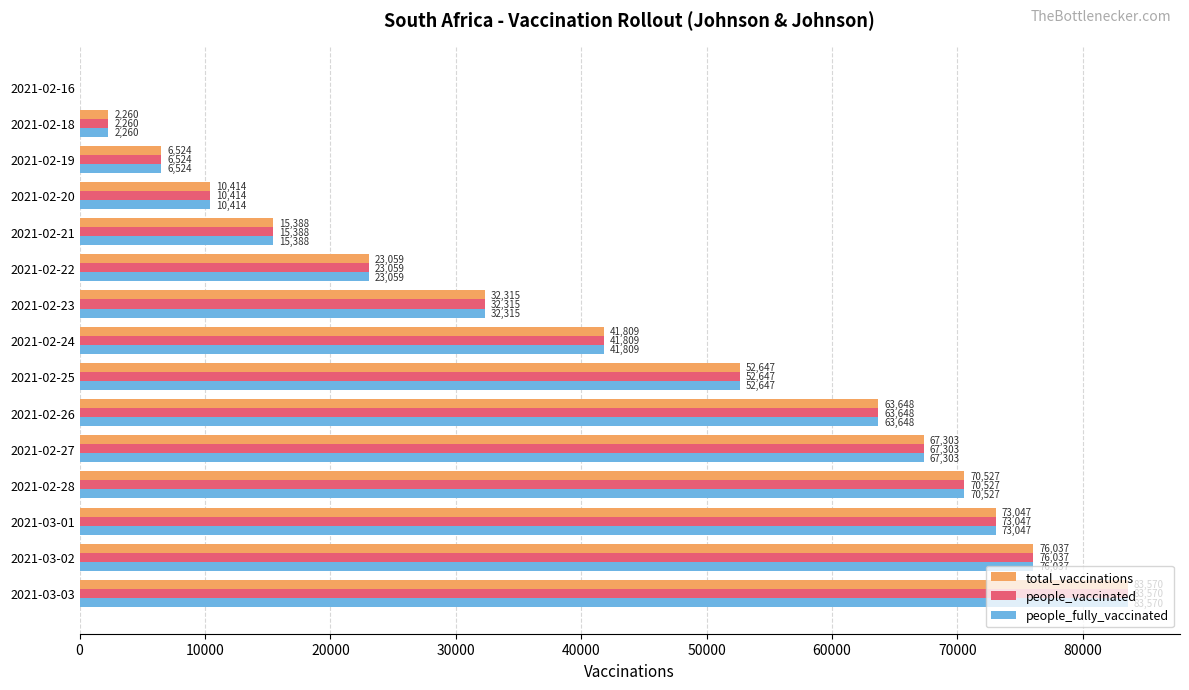

How many categories are shown in the chart?

15